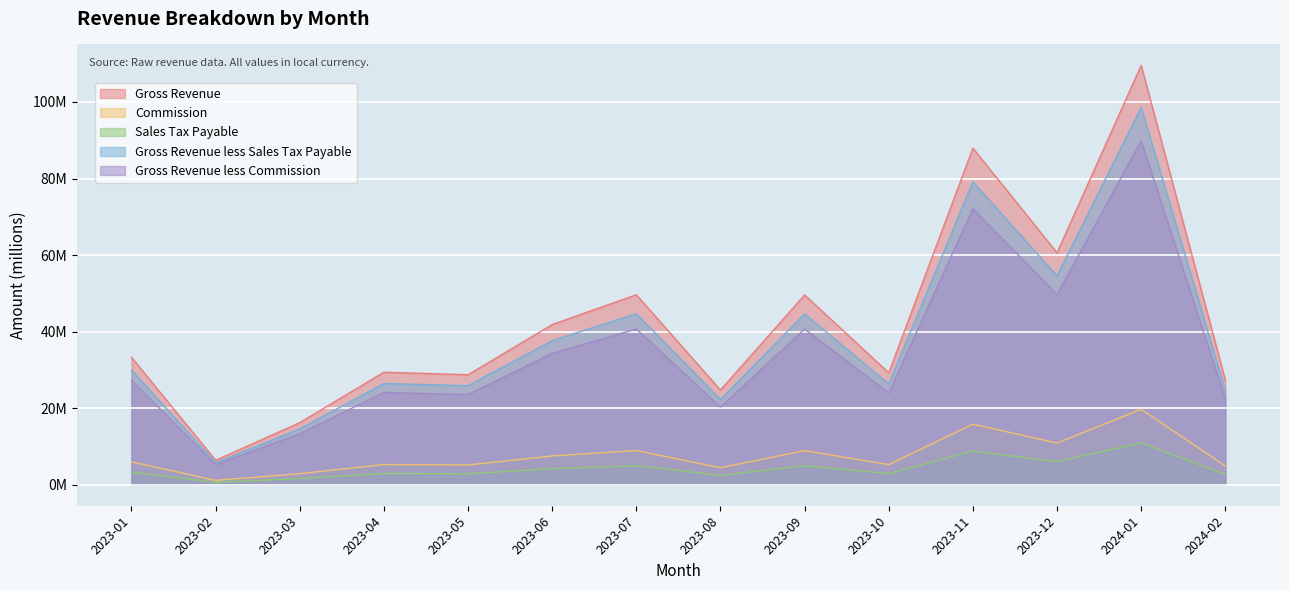

What is the average value of the Commission series?

7642869.6